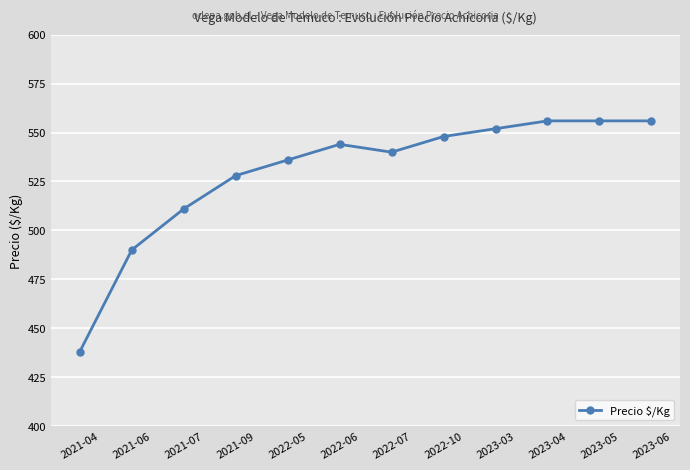

How many values are below 544?

6